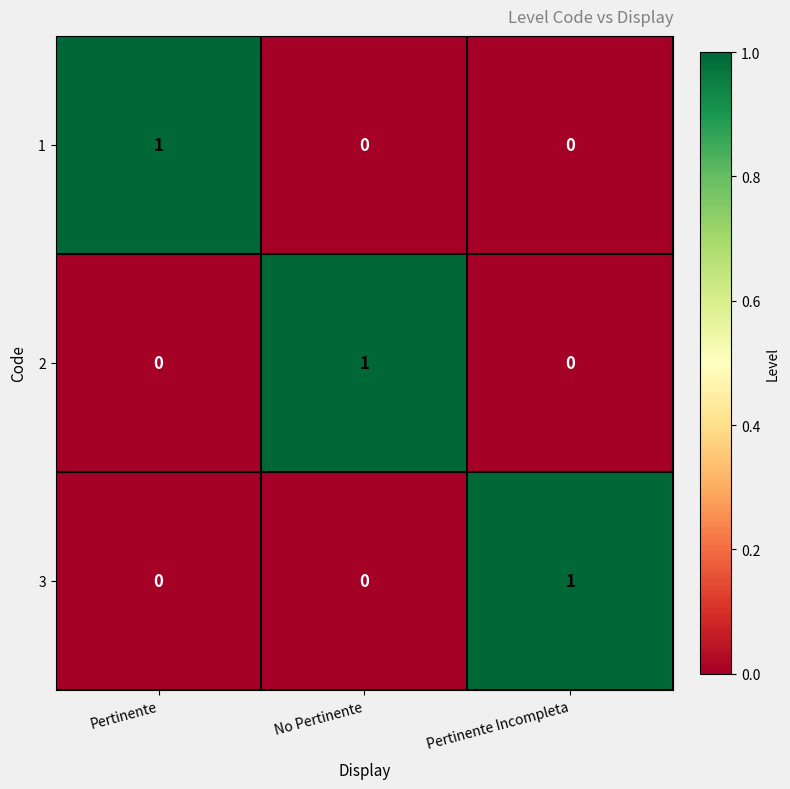

Is it true that 2 equals 1 at Pertinente Incompleta?

False